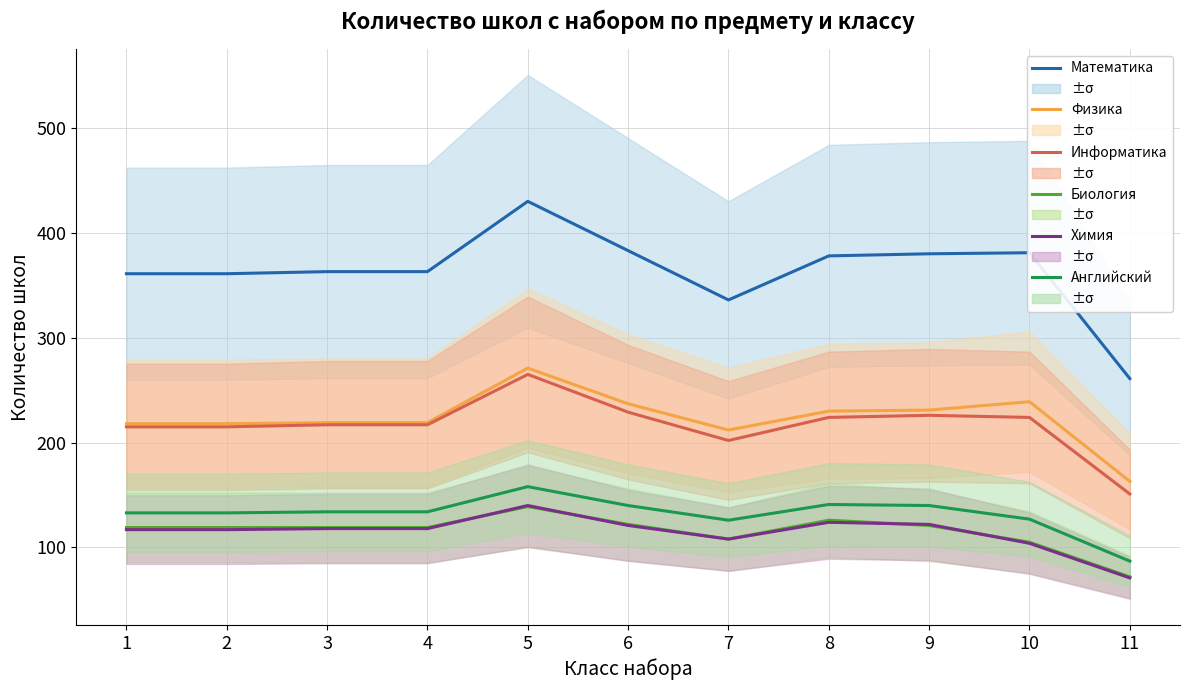

Reading left to right, list all the values displayed in this chart.

Математика: 361	361	363	363	430	383	336	378	380	381	261
Физика: 218	218	219	219	271	237	212	230	231	239	163
Информатика: 215	215	217	217	265	229	202	224	226	224	151
Биология: 119	119	119	119	139	122	108	126	121	105	72
Химия: 117	117	118	118	140	121	108	124	122	104	71
Английский: 133	133	134	134	158	140	126	141	140	127	87